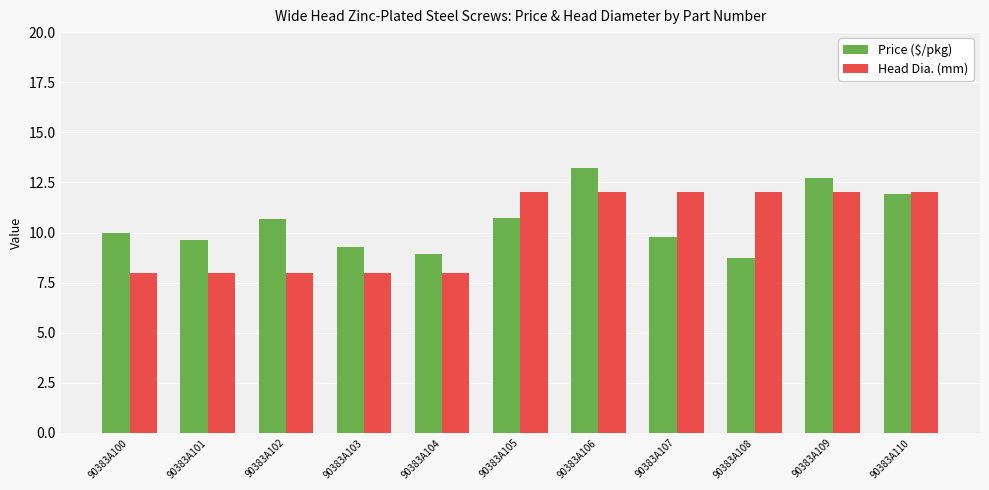

The Head Dia. (mm) series shows 4.9 at 90383A107. True or false?

False